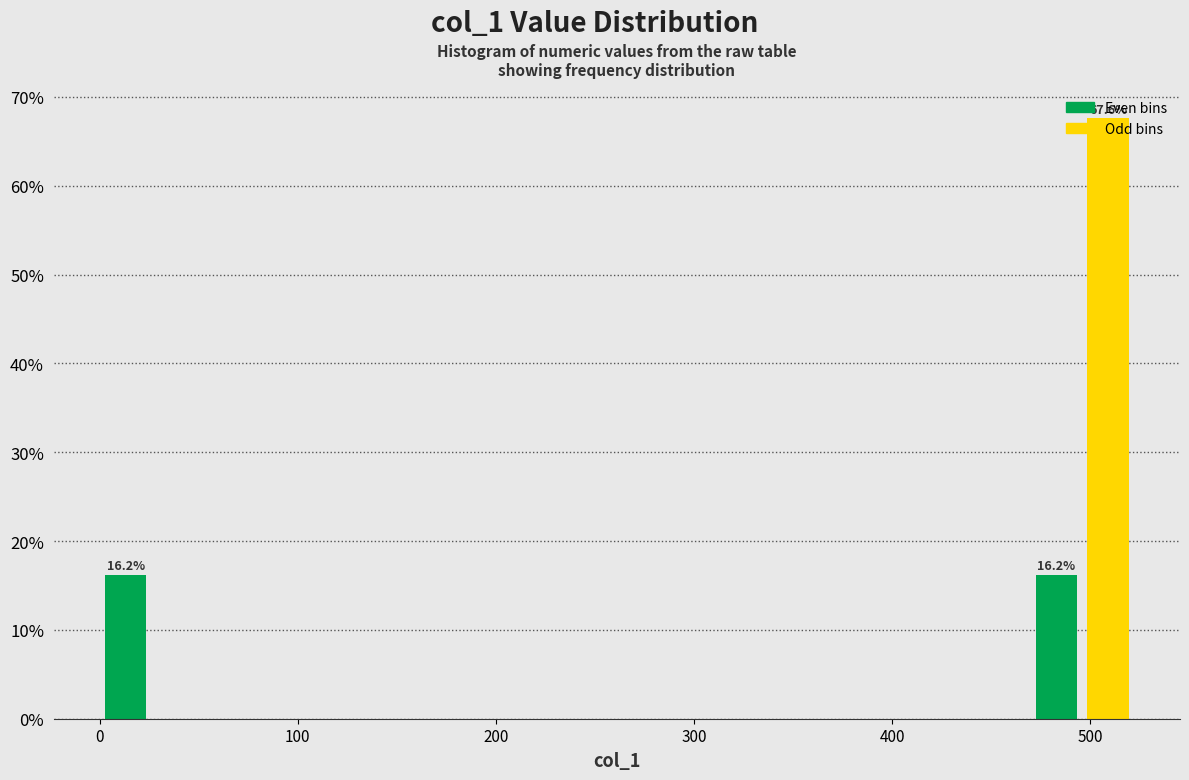

Read against the x-axis, roughly where is the centre of the tallest bar?

510